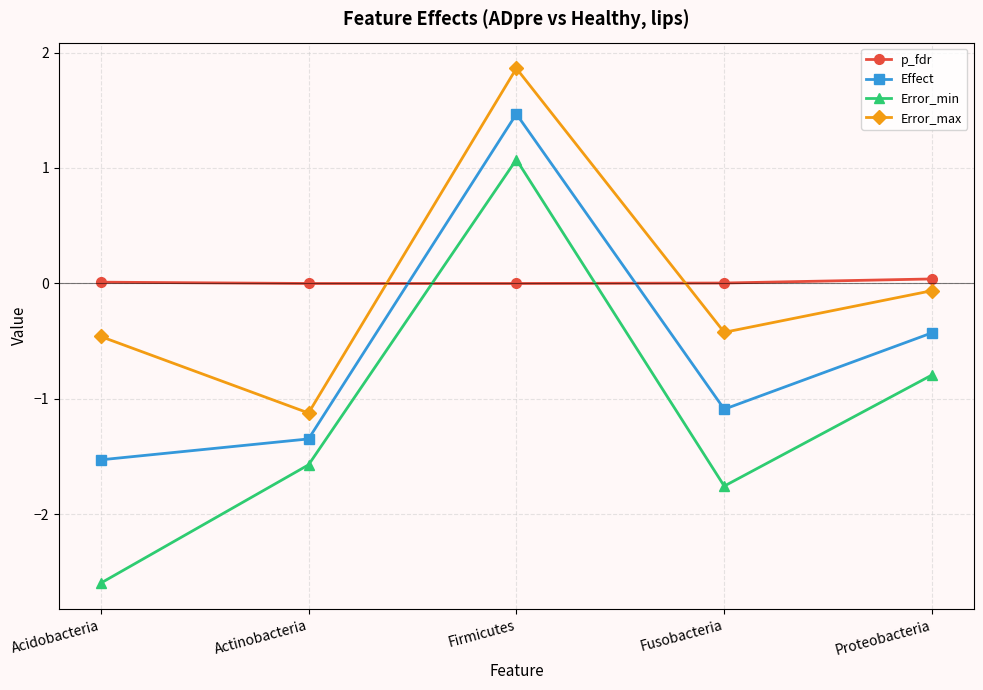

What position from the left is Firmicutes?

3